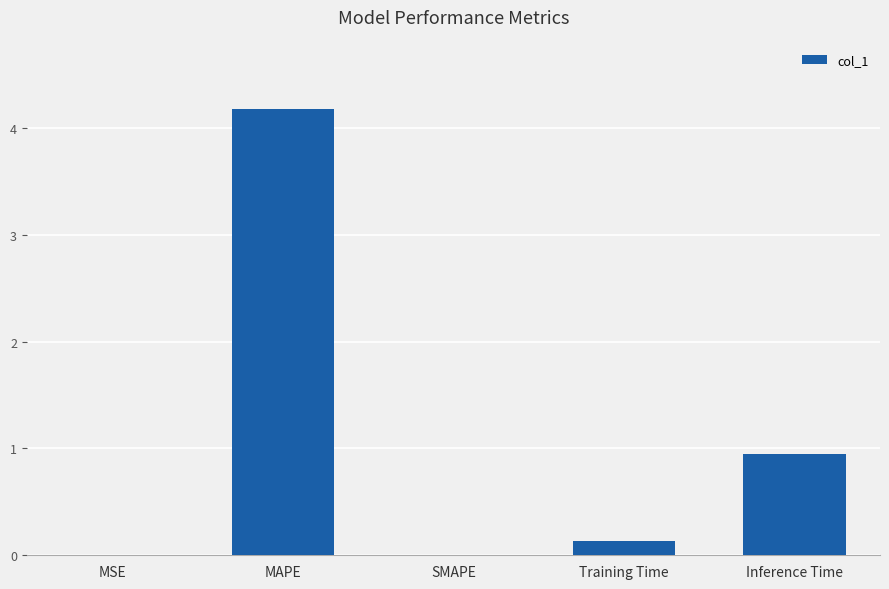

Count the number of data series in this chart.

1